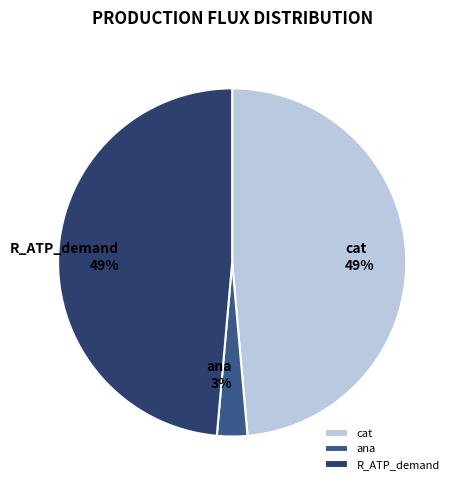

The ana slice represents 3% of the pie. True or false?

True